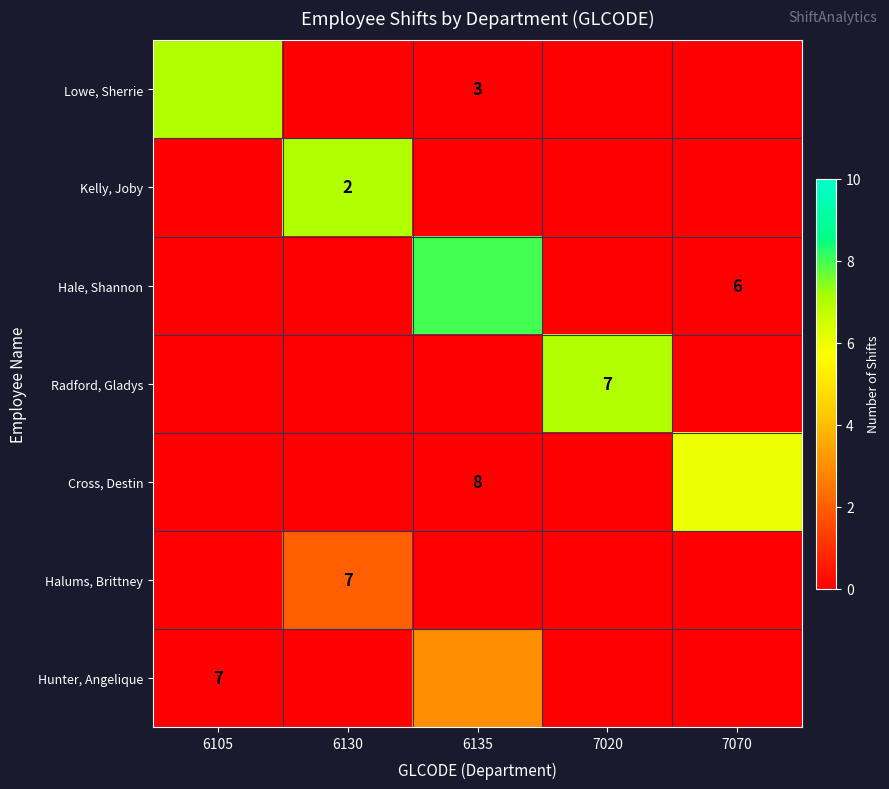

True or false: Kelly, Joby has a value of 0 at 7070.

True